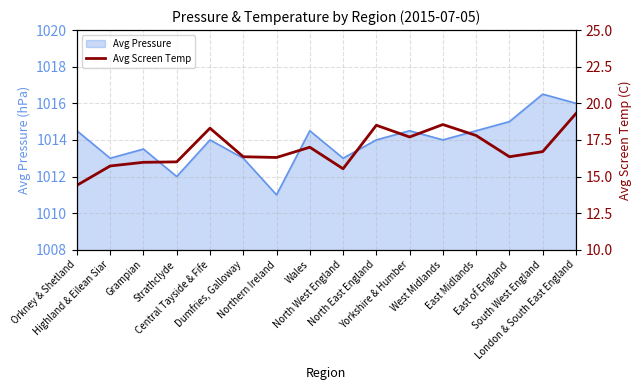

What is the minimum value for Avg Pressure?

1011.0